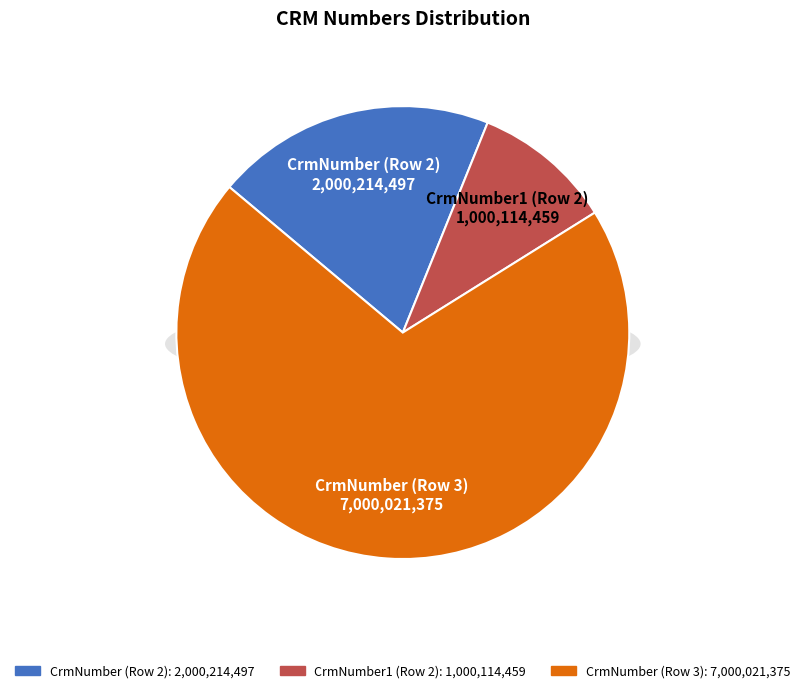

How many slices are in this pie chart?

3